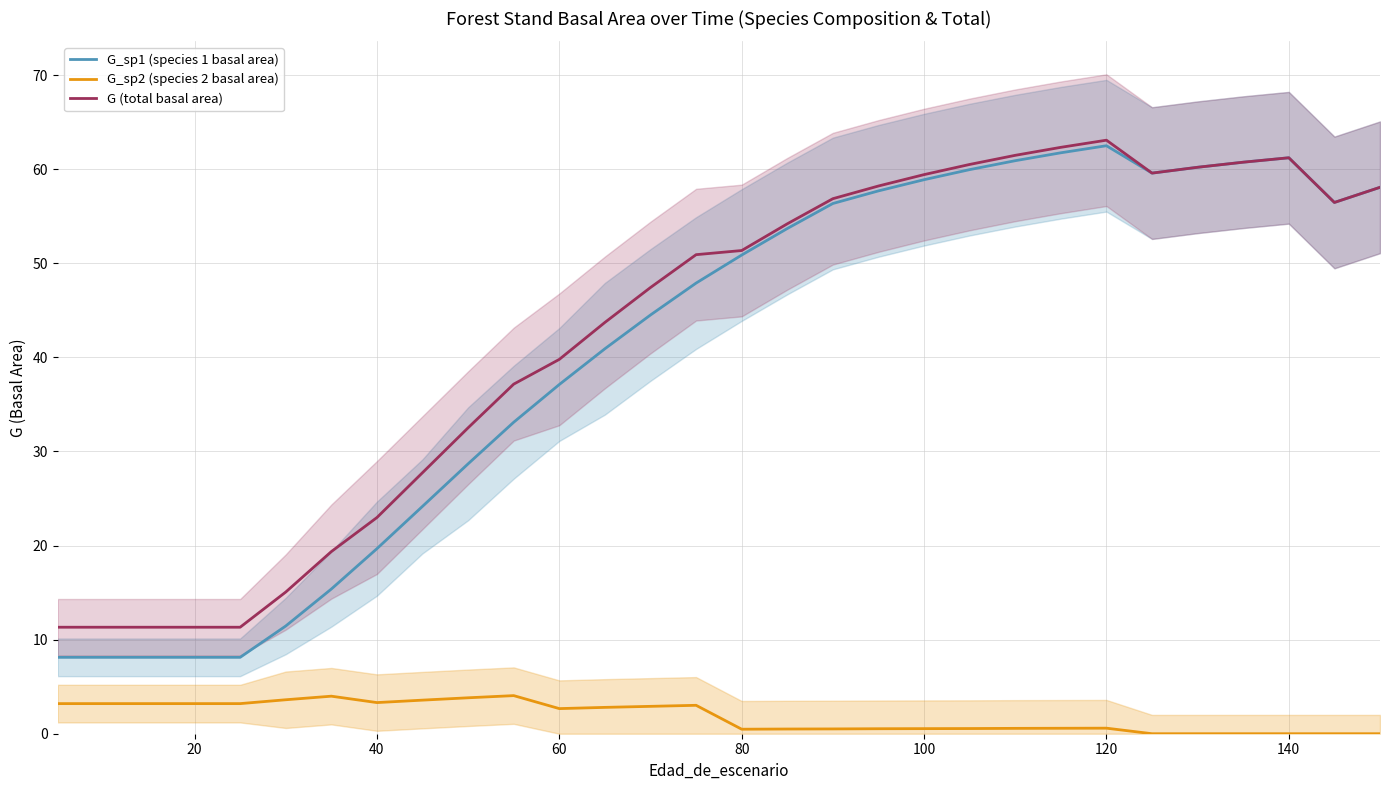

At how many categories does at least one series exceed 40?

18